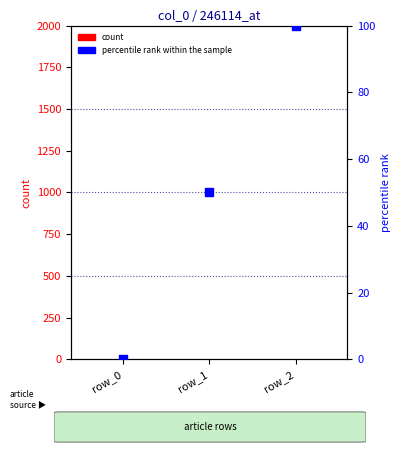

What are all the series names shown in the legend?

count, percentile rank within the sample